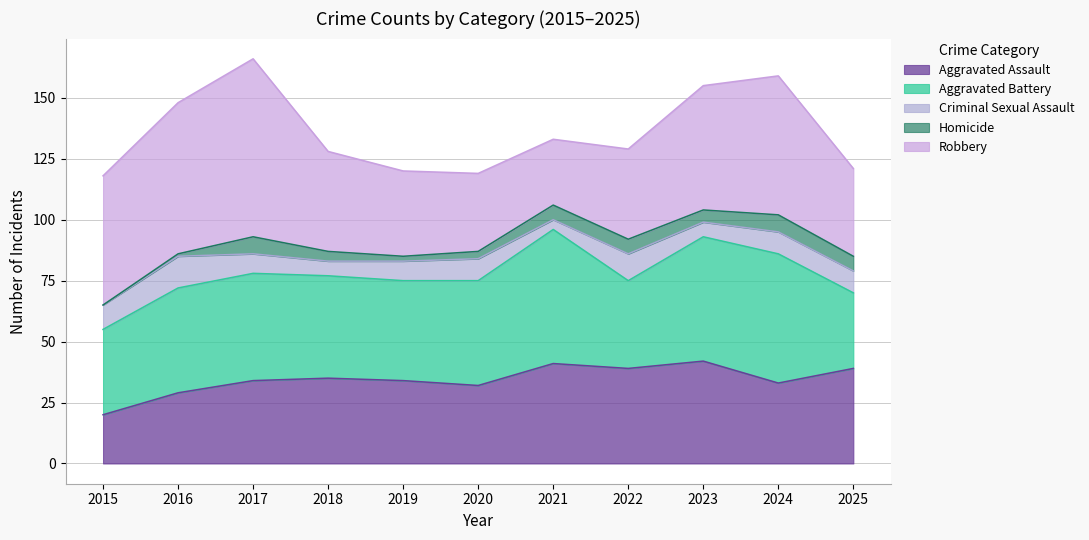

How many data points in Robbery are less than 41?

5